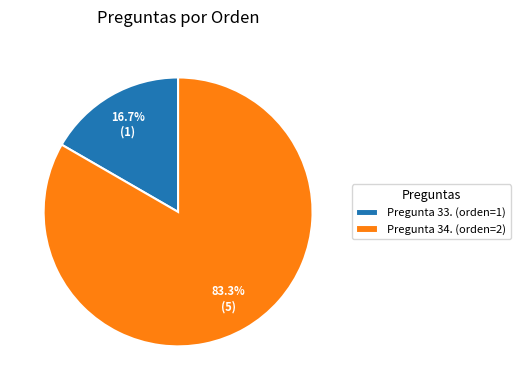

Rank the categories by value from highest to lowest.

Pregunta 34. (orden=2), Pregunta 33. (orden=1)